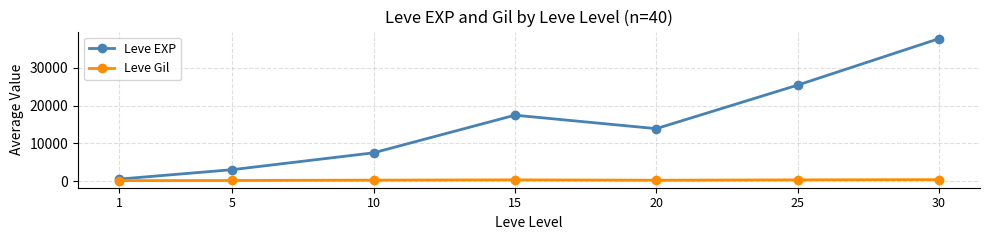

At how many categories does at least one series exceed 4136?

5